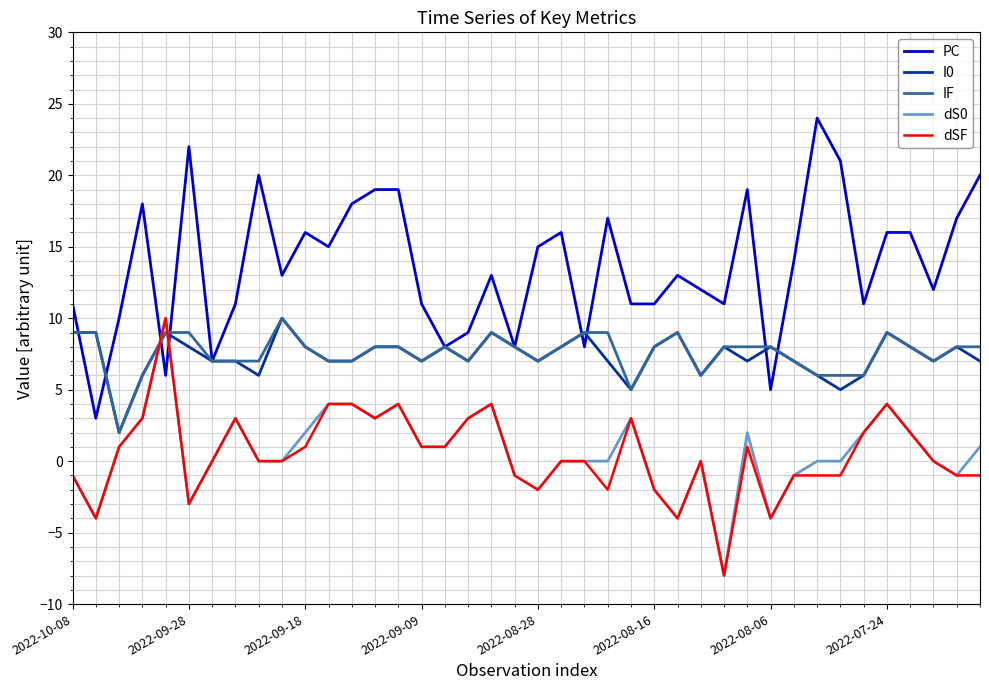

What is the minimum value shown in the chart?

-8